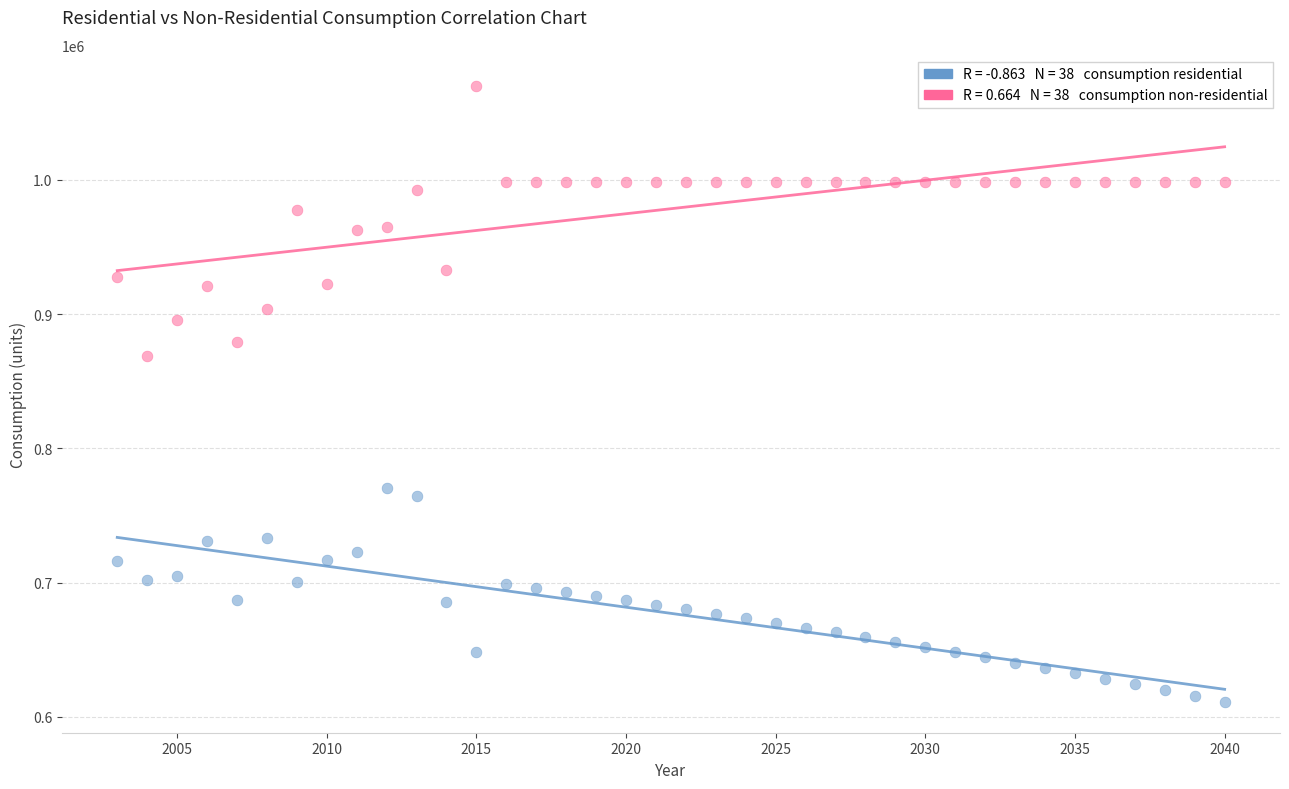

Across all data points, what is the range of X values (max minus min)?

37